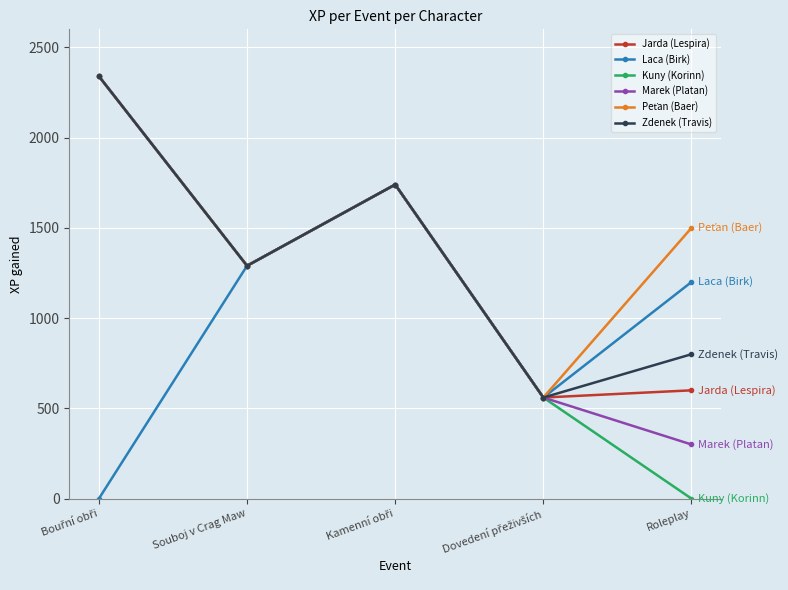

True or false: Kuny (Korinn) has a value of 0 at Roleplay.

True